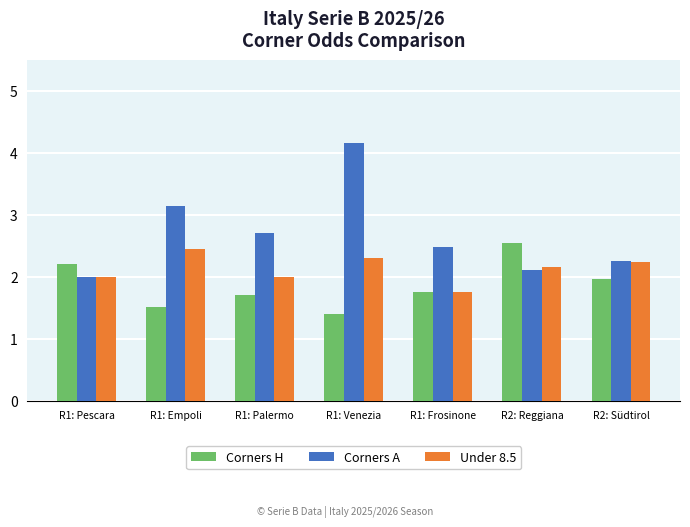

The Corners H series shows 1.4 at R1: Venezia. True or false?

True